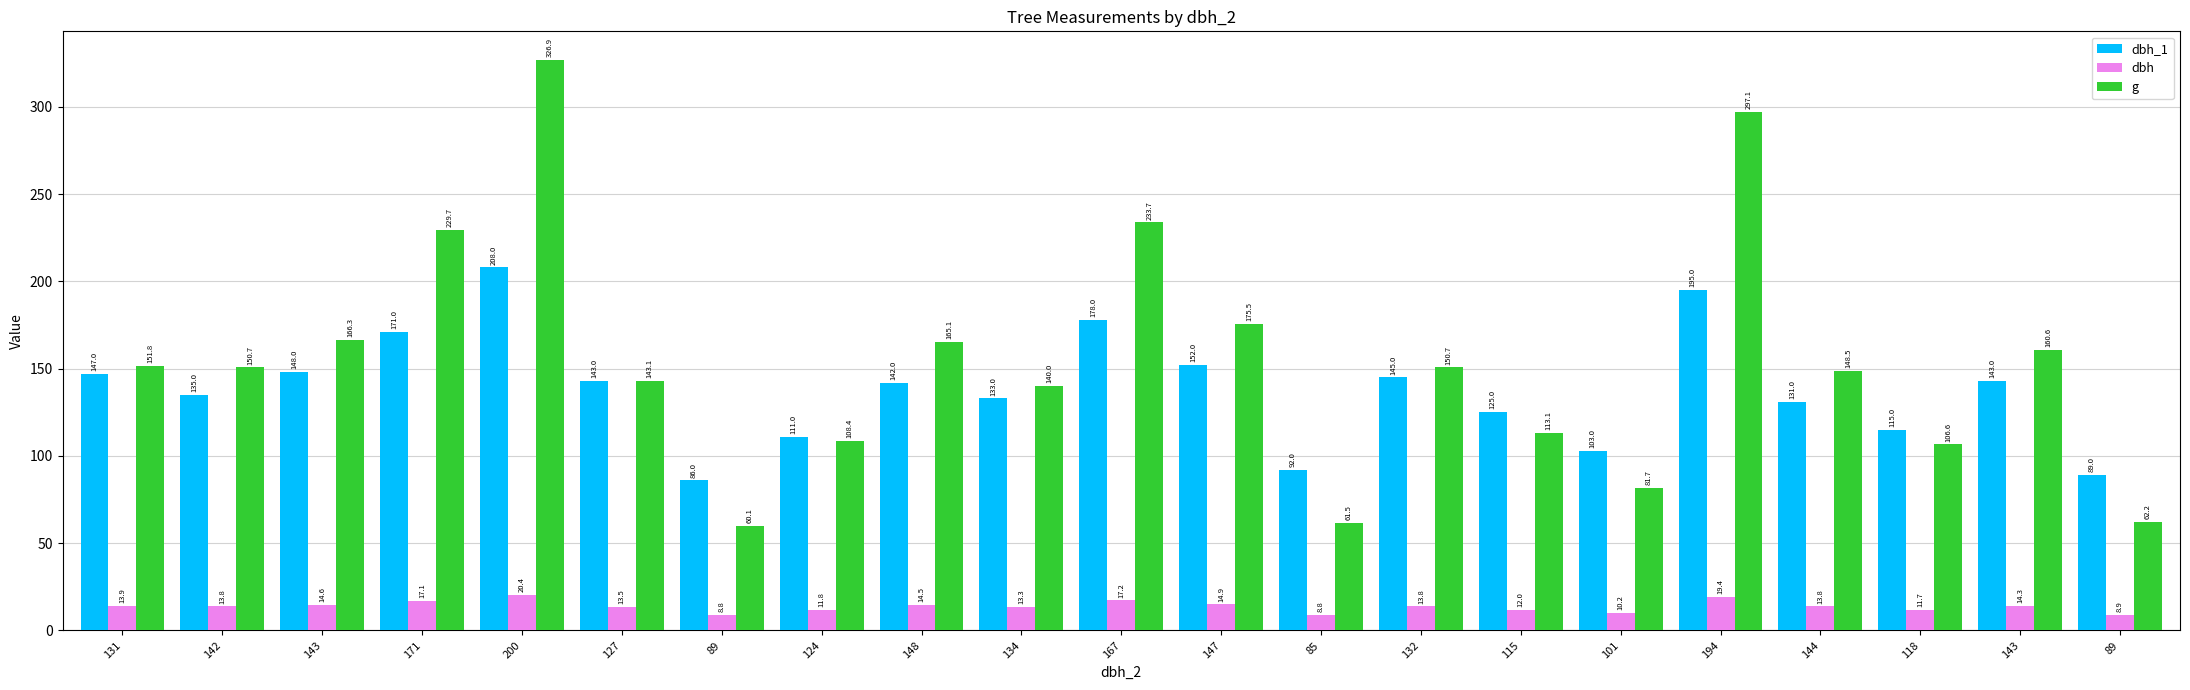

Reading left to right, extract all data points from this chart.

dbh_1: 131=147.0	142=135.0	143=148.0	171=171.0	200=208.0	127=143.0	89=86.0	124=111.0	148=142.0	134=133.0	167=178.0	147=152.0	85=92.0	132=145.0	115=125.0	101=103.0	194=195.0	144=131.0	118=115.0	143=143.0	89=89.0
dbh: 131=13.9	142=13.8	143=14.6	171=17.1	200=20.4	127=13.5	89=8.8	124=11.8	148=14.5	134=13.3	167=17.2	147=14.9	85=8.8	132=13.8	115=12.0	101=10.2	194=19.4	144=13.8	118=11.7	143=14.3	89=8.9
g: 131=151.8	142=150.7	143=166.3	171=229.7	200=326.9	127=143.1	89=60.1	124=108.4	148=165.1	134=140.0	167=233.7	147=175.5	85=61.5	132=150.7	115=113.1	101=81.7	194=297.1	144=148.5	118=106.6	143=160.6	89=62.2